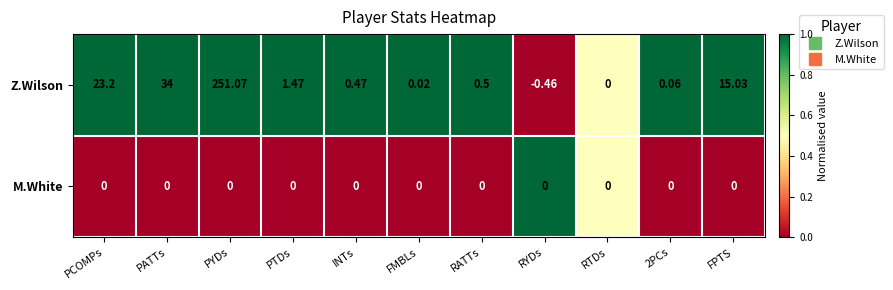

At which label does Z.Wilson first exceed 0?

PCOMPs